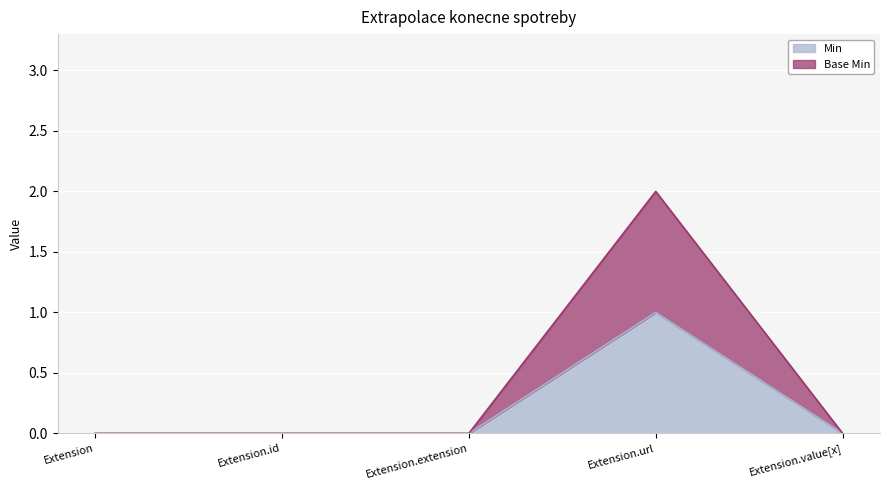

Rank the series by their maximum value, from lowest to highest.

Min, Base Min